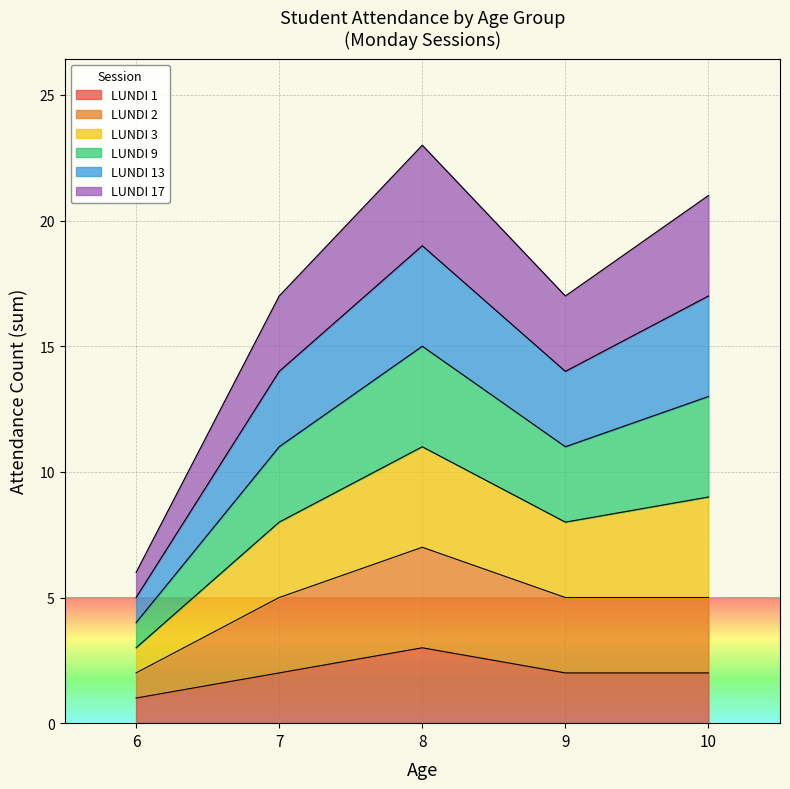

True or false: LUNDI 13 has more than 2 points higher than both neighbors.

False